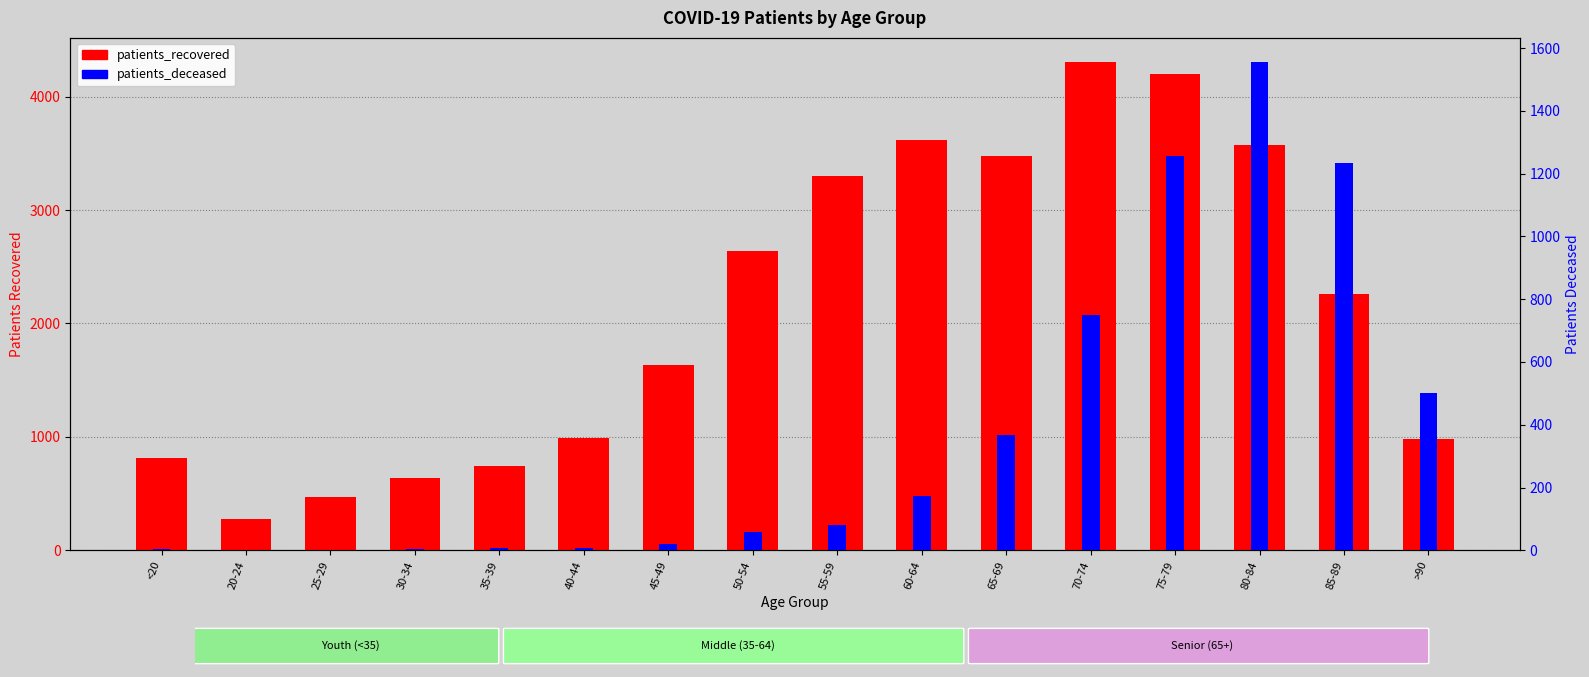

Which has a higher value, 85-89 or 75-79?

75-79